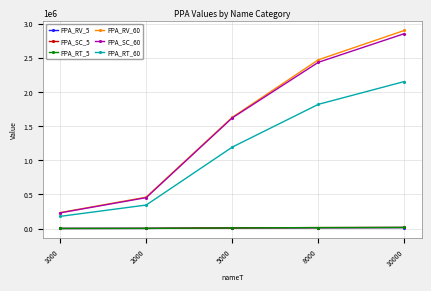

What is the sum of the PPA_RT_60 values at 8000 and 2000?

2164186.5